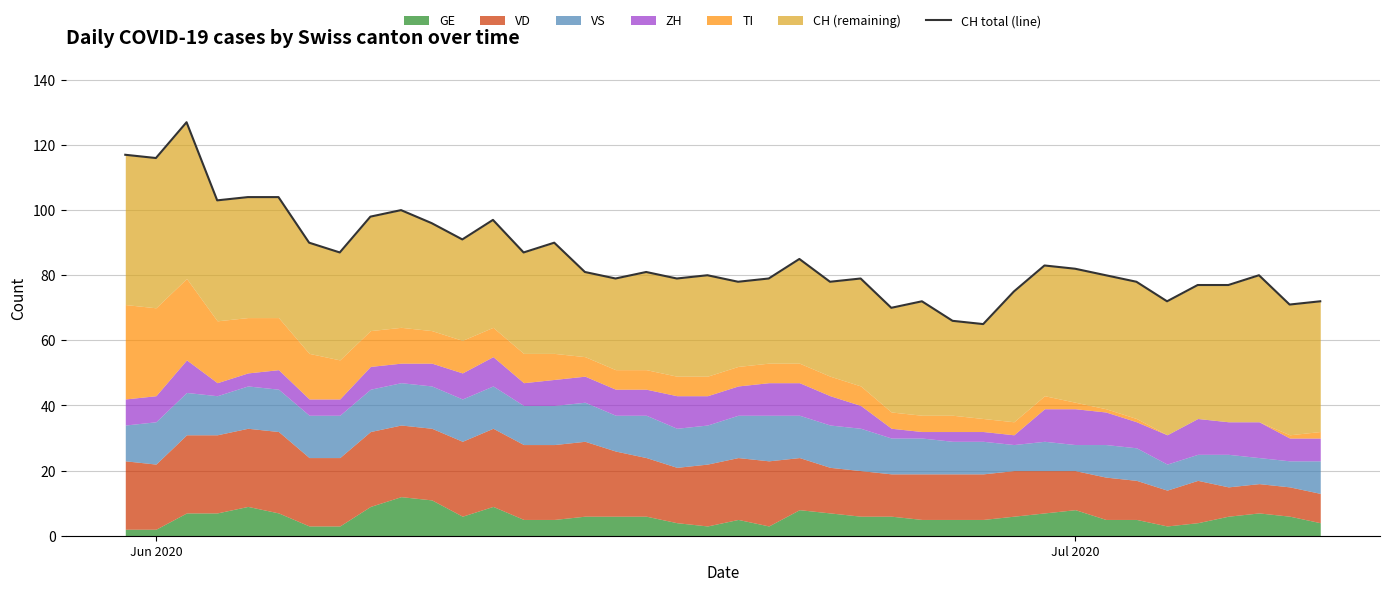

The value at 30 is 134. True or false?

False